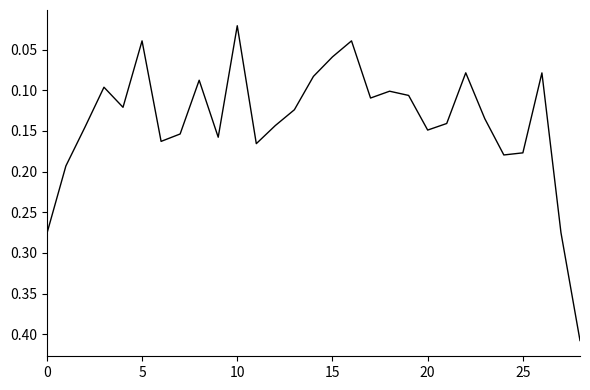

Reading left to right, transcribe all the data shown in this chart.

0.3	0.2	0.1	0.1	0.1	0.0	0.2	0.2	0.1	0.2	0.0	0.2	0.1	0.1	0.1	0.1	0.0	0.1	0.1	0.1	0.1	0.1	0.1	0.1	0.2	0.2	0.1	0.3	0.4